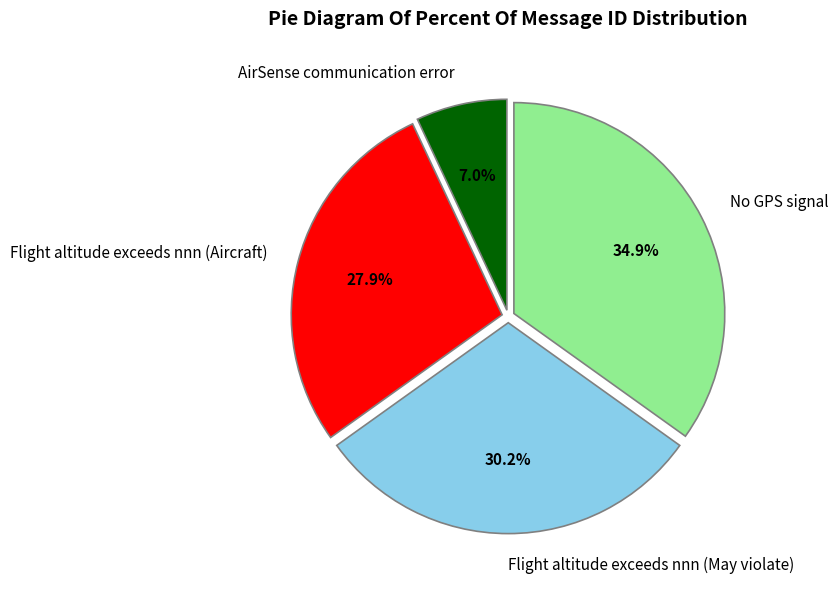

Is there any slice that represents more than half of the pie?

No